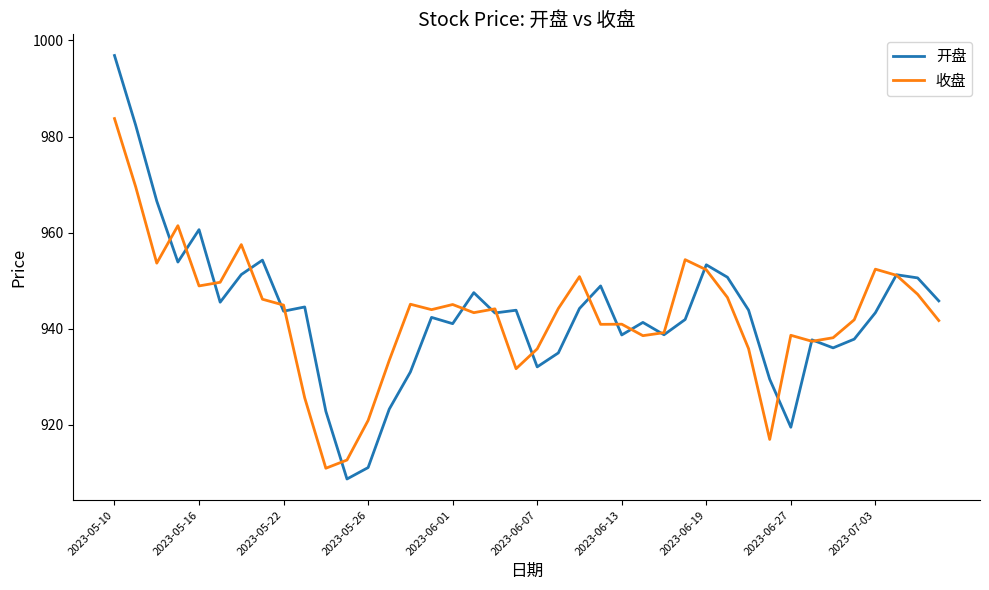

Which series has the widest spread of values?

开盘